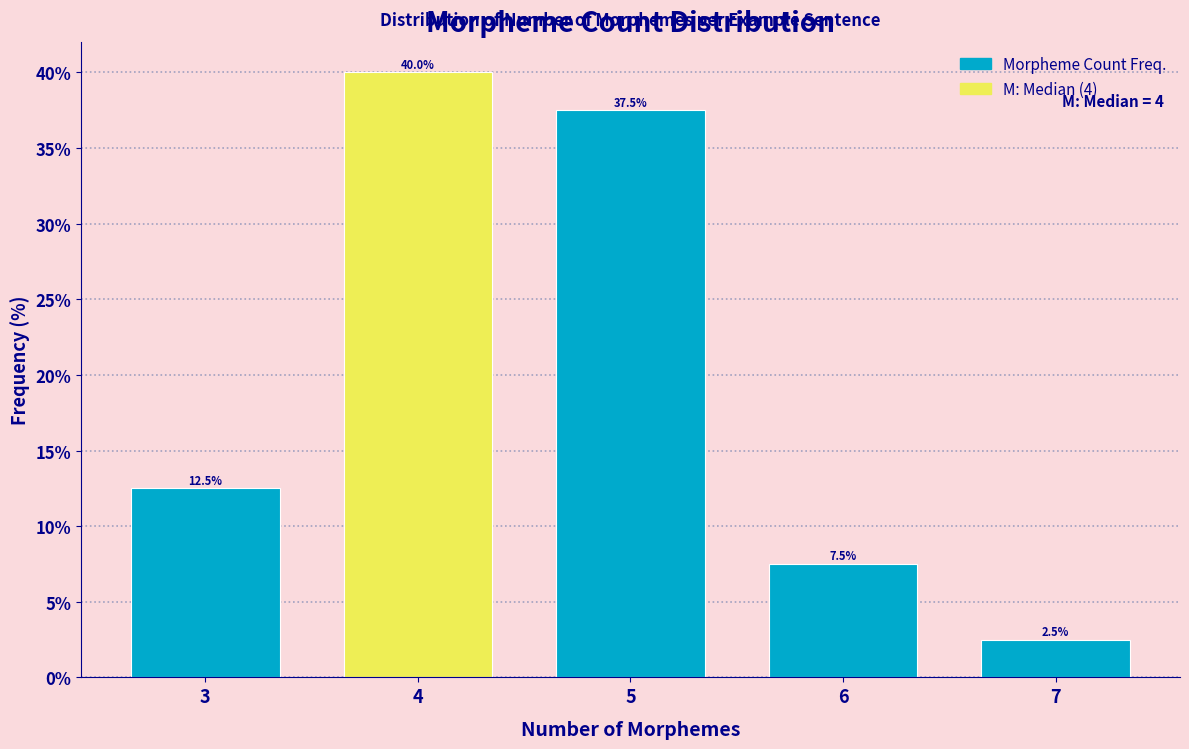

Reading right to left, transcribe all the data shown in this chart.

7=2.5	6=7.5	5=37.5	4=40.0	3=12.5